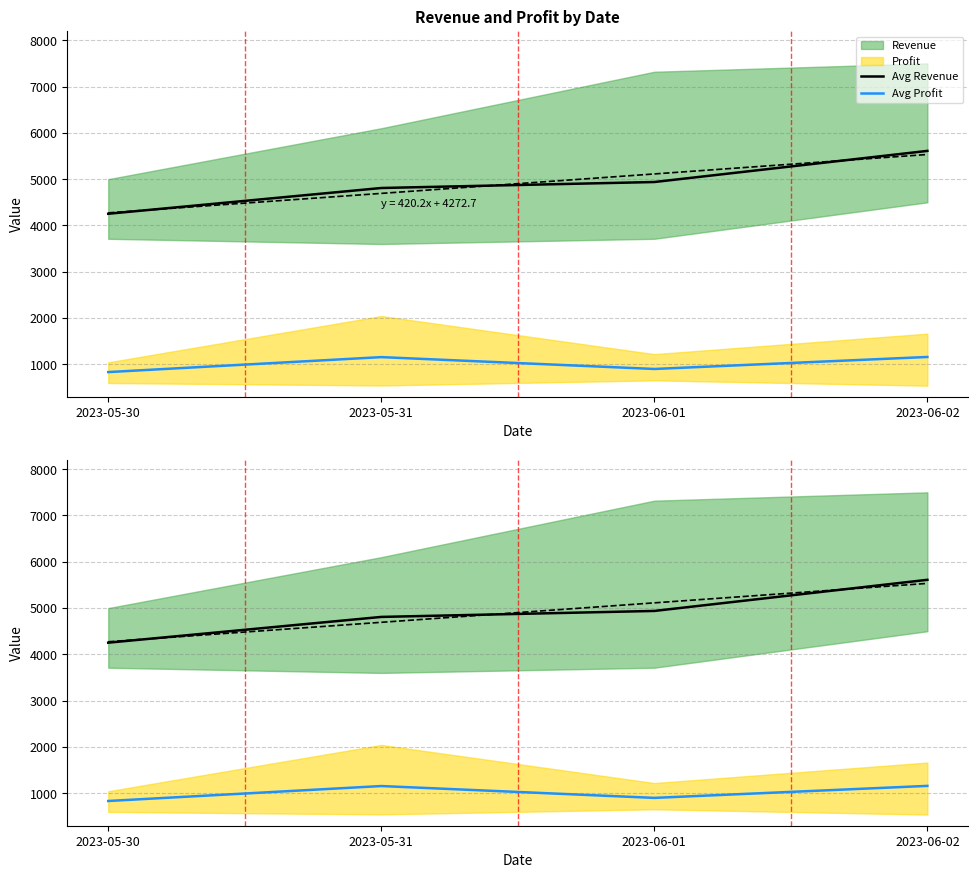

Which series has the largest total across all categories?

Avg Revenue